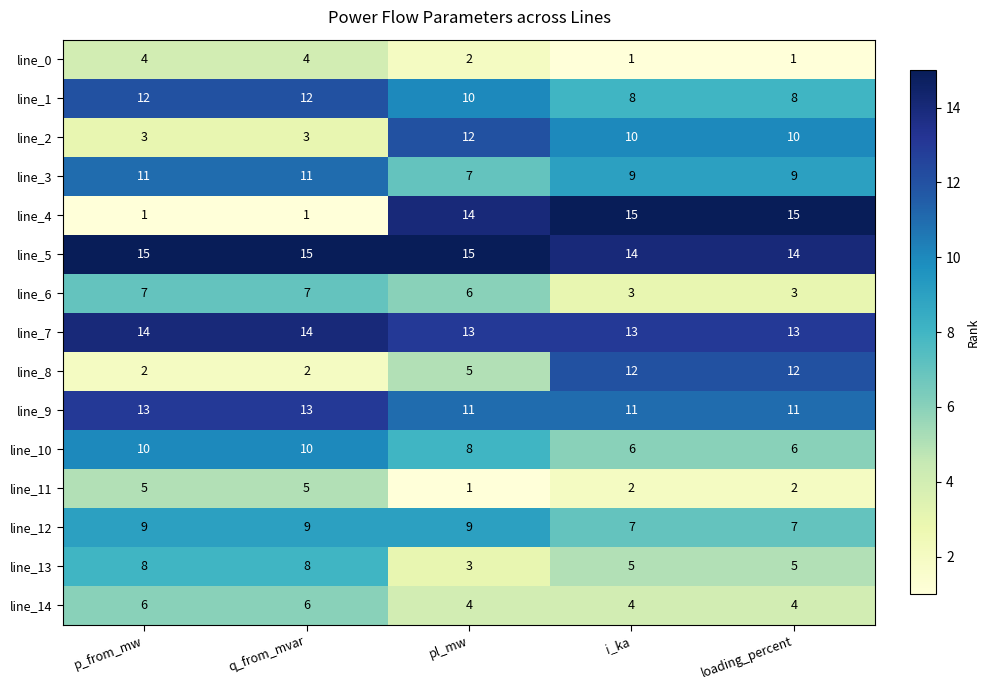

What is the maximum value for line_6?

7